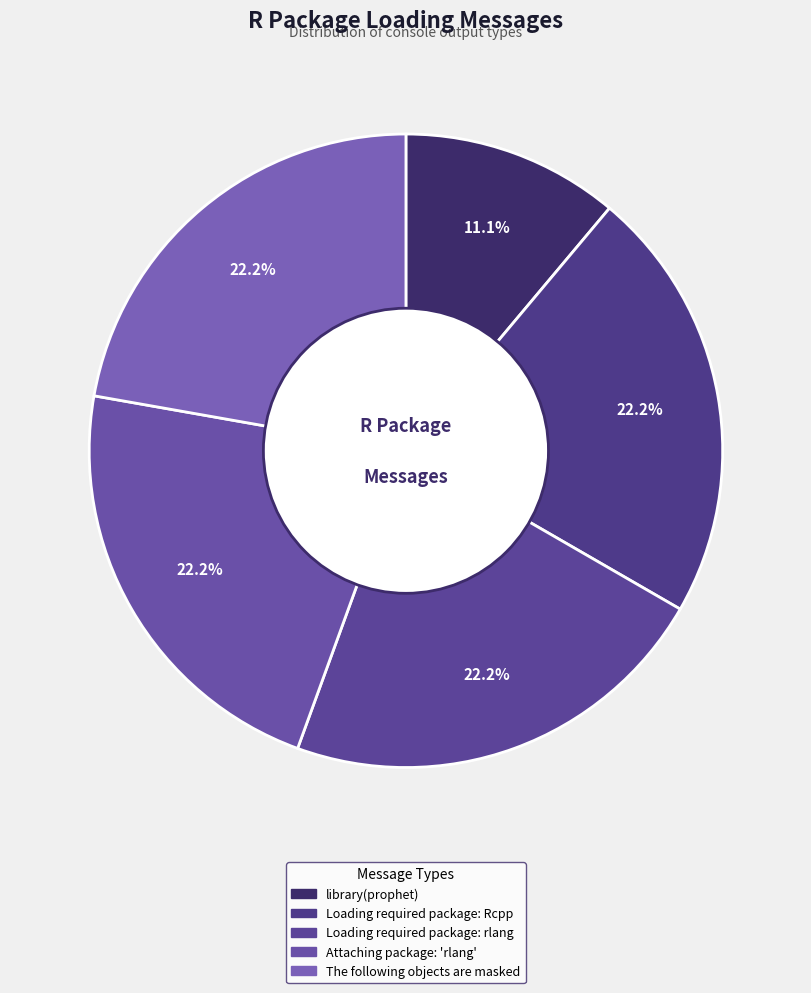

Is there a majority slice in this chart?

No